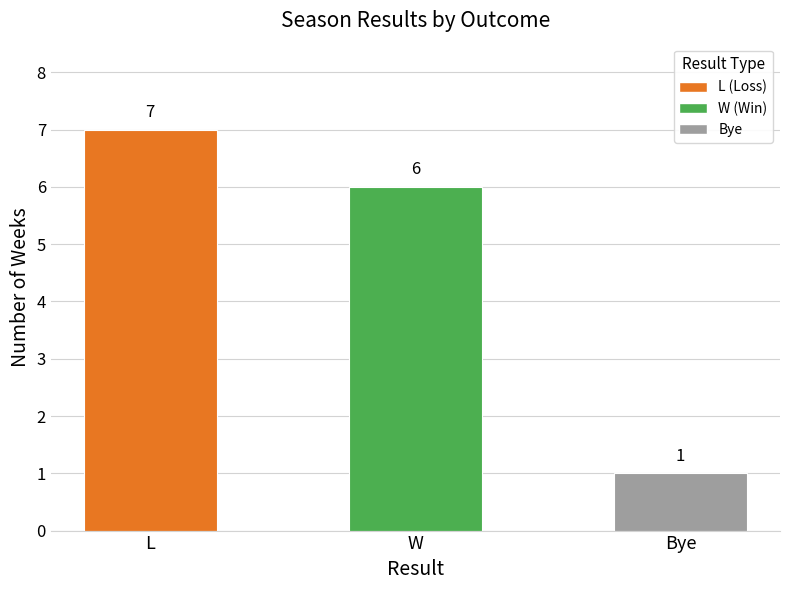

What is the sum of all values?

14